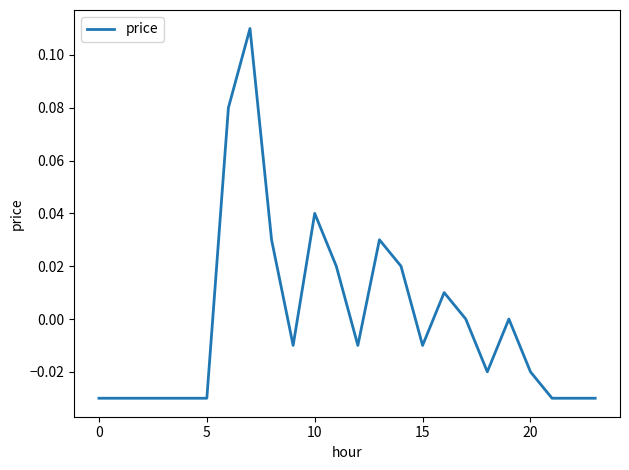

Does the chart have visible grid lines?

No